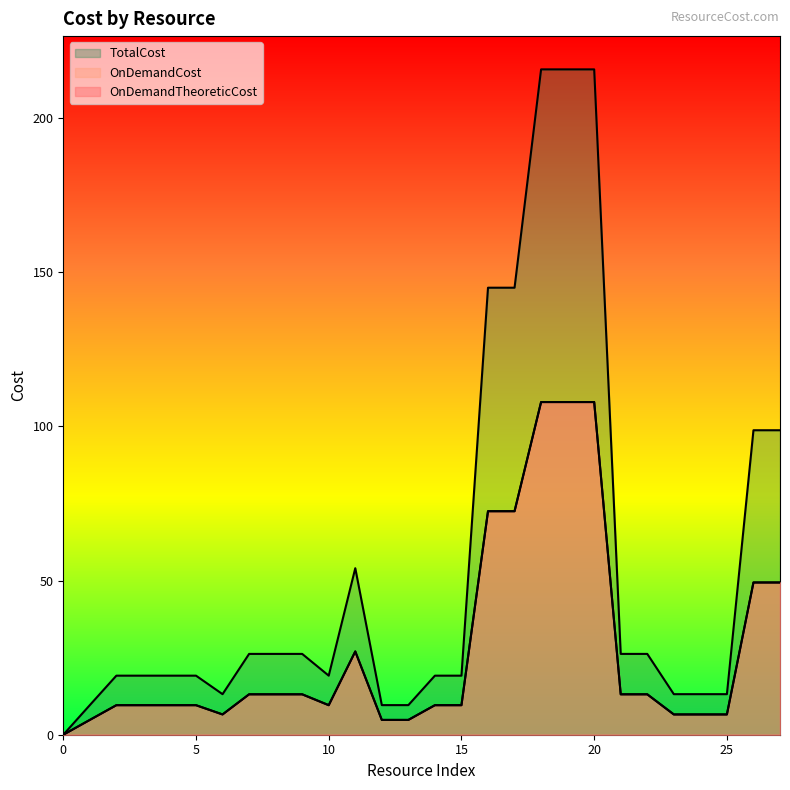

What is the spread (max minus min) of values at 17?

72.5